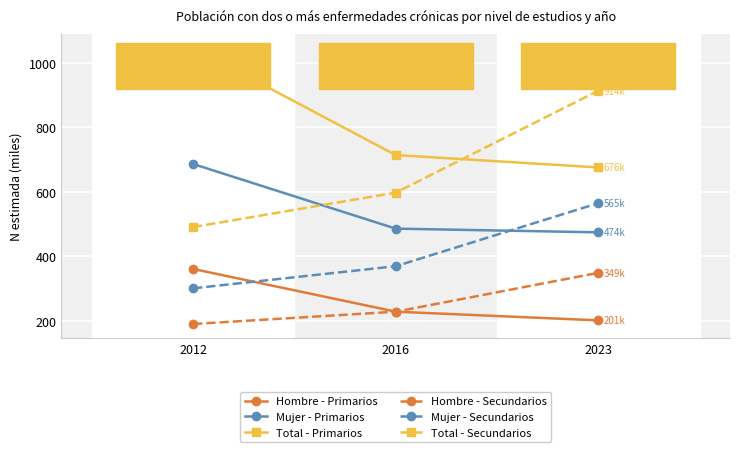

Reading left to right, transcribe all the data shown in this chart.

Hombre - Primarios: 2012=360.9	2016=228.3	2023=201.4
Mujer - Primarios: 2012=686.5	2016=486.0	2023=474.5
Total - Primarios: 2012=1047.4	2016=714.3	2023=675.9
Hombre - Secundarios: 2012=190.1	2016=228.3	2023=348.8
Mujer - Secundarios: 2012=300.8	2016=369.3	2023=565.0
Total - Secundarios: 2012=490.9	2016=597.6	2023=913.9